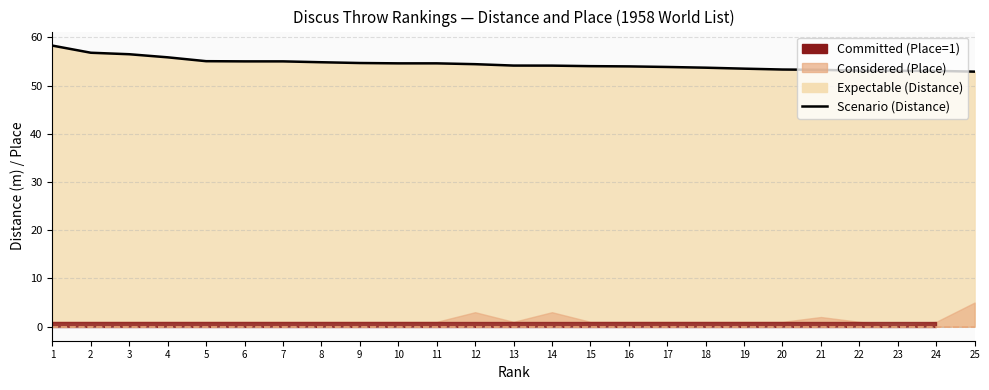

Reading left to right, extract all data points from this chart.

58.3	56.8	56.5	55.9	55.0	55.0	55.0	54.8	54.7	54.6	54.6	54.4	54.1	54.1	54.0	54.0	53.9	53.7	53.5	53.3	53.3	53.1	53.0	53.0	52.9